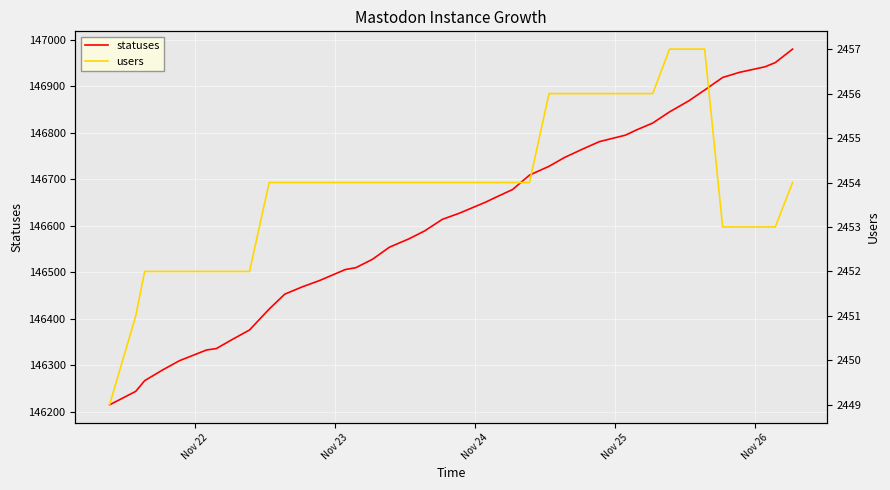

What is the highest value of the statuses series?

146980